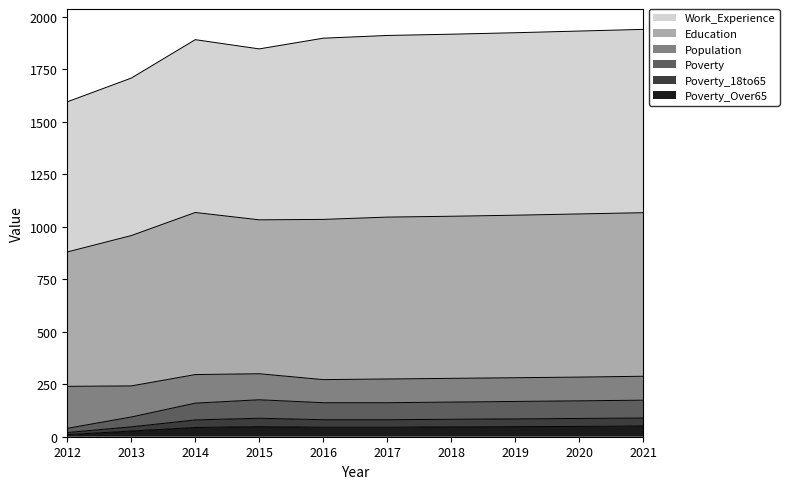

What is the difference between the Poverty_18to65 values at 2017 and 2021?

8